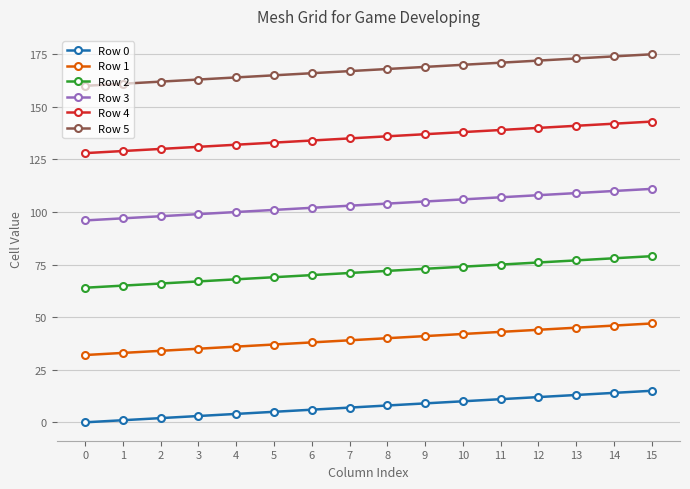

What is the total value across all series at 4?

504